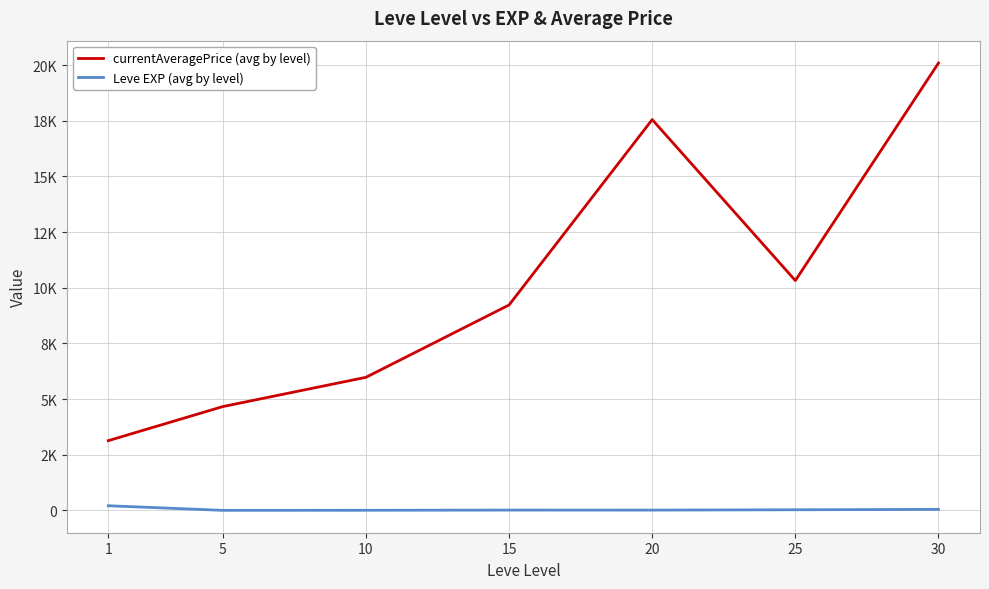

What is the difference between the maximum and minimum values in the currentAveragePrice (avg by level) series?

16957.0